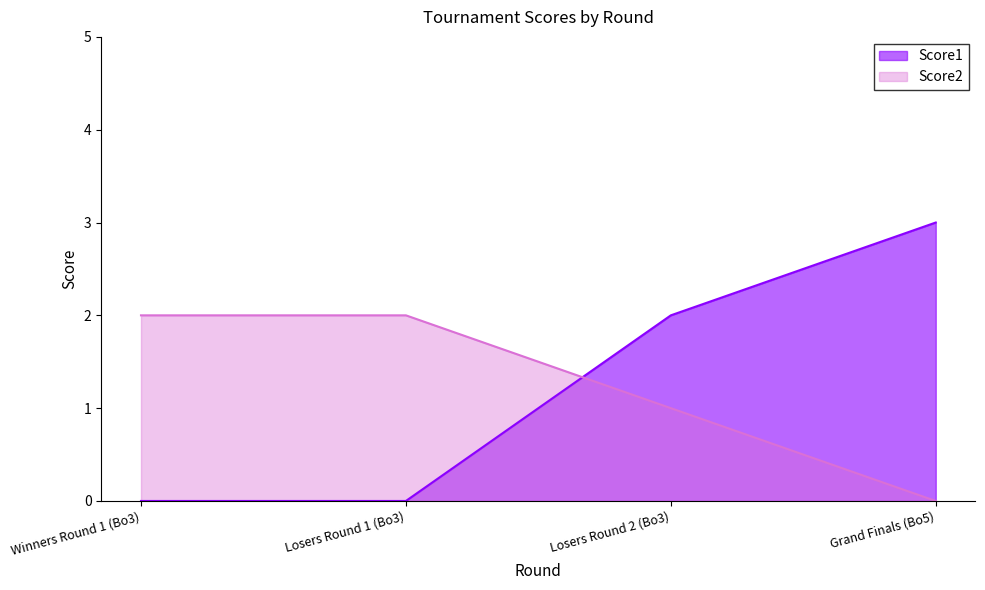

How many series are shown in this chart?

2